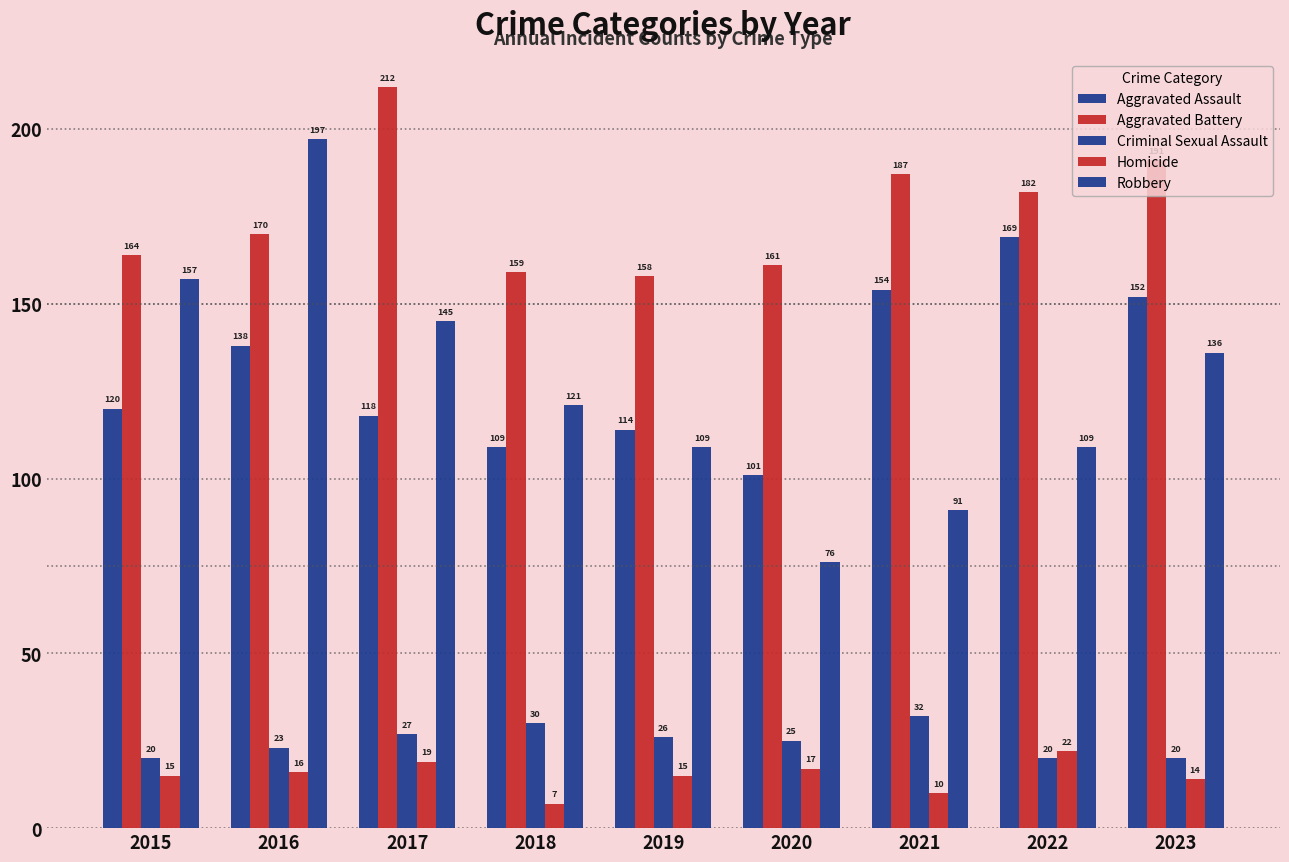

Rank the series at 2019 from lowest to highest value.

Homicide, Criminal Sexual Assault, Robbery, Aggravated Assault, Aggravated Battery